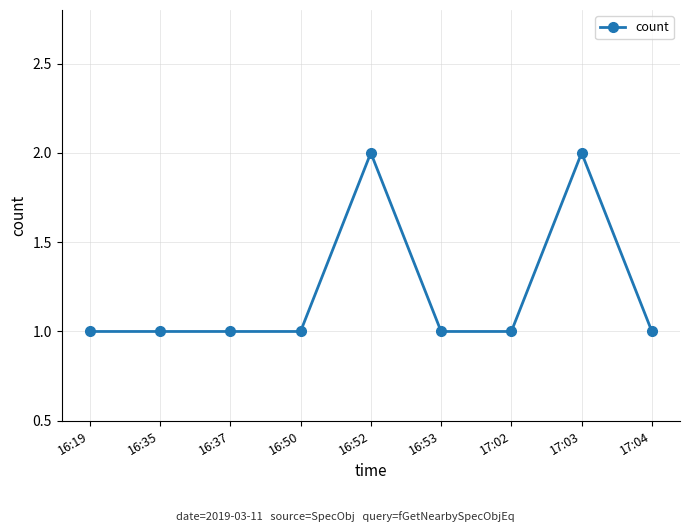

What is the label of the 3rd point from the left?

16:37